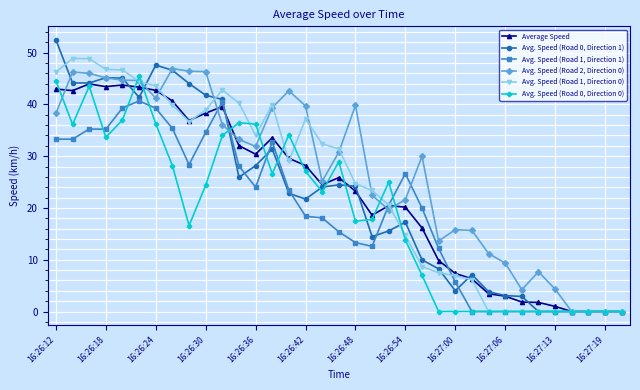

What is the maximum value for Avg. Speed (Road 1, Direction 0)?

48.9